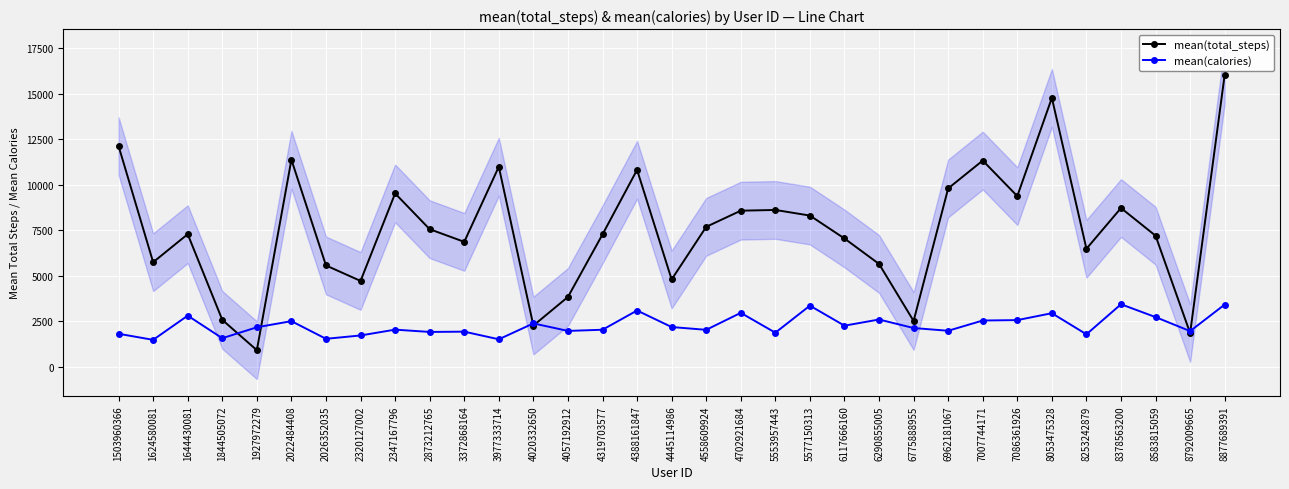

Is it true that mean(total_steps) equals 9888.9 at 8053475328?

False